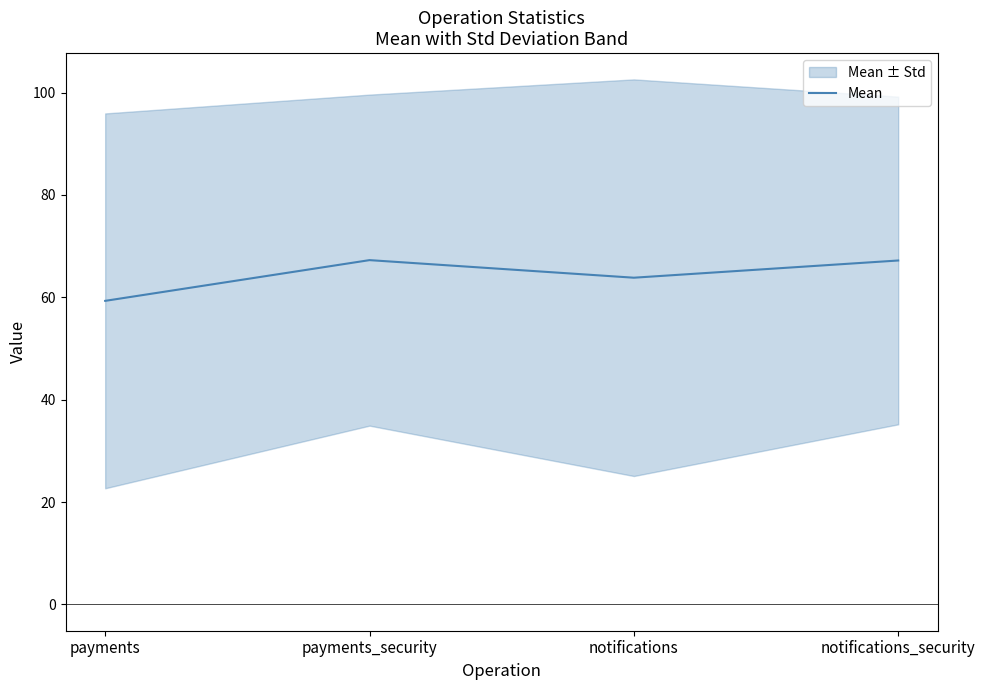

List the labels in order of value, smallest first.

payments, notifications, notifications_security, payments_security